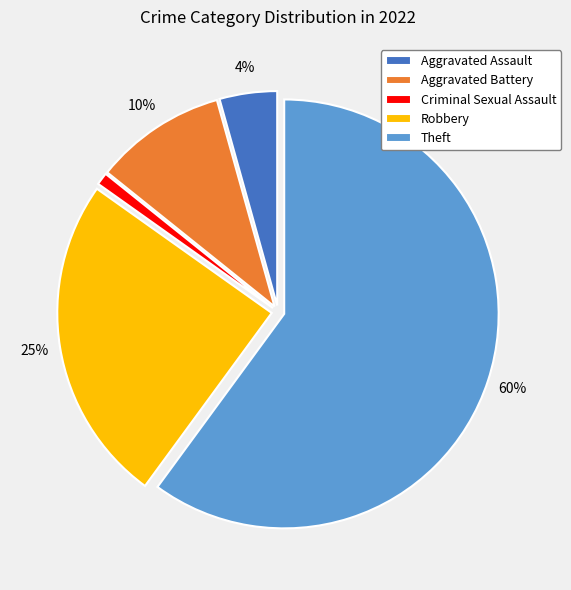

To the nearest percent, what is the average slice percentage?

20%